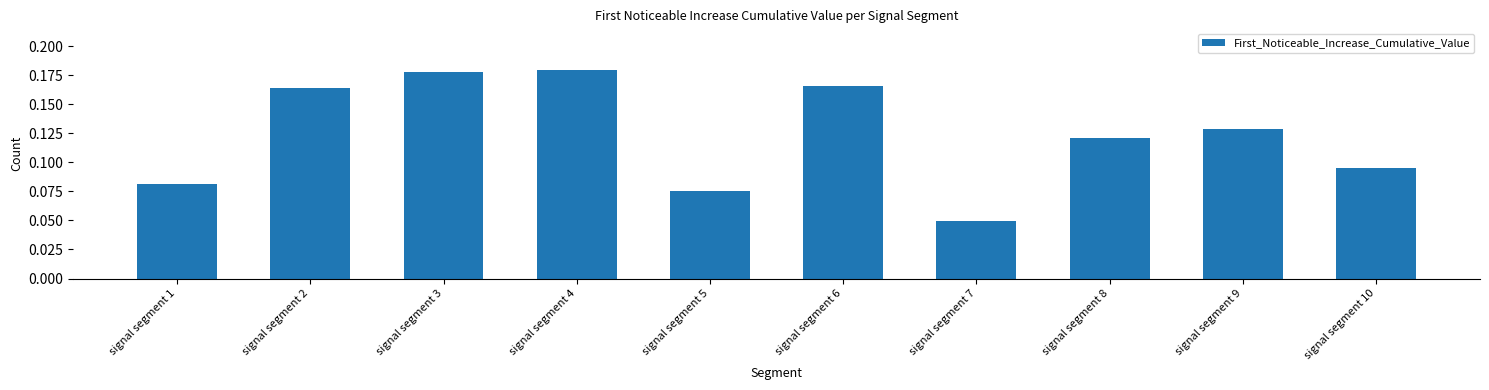

The chart shows a value of 0.0 at signal segment 9. True or false?

False